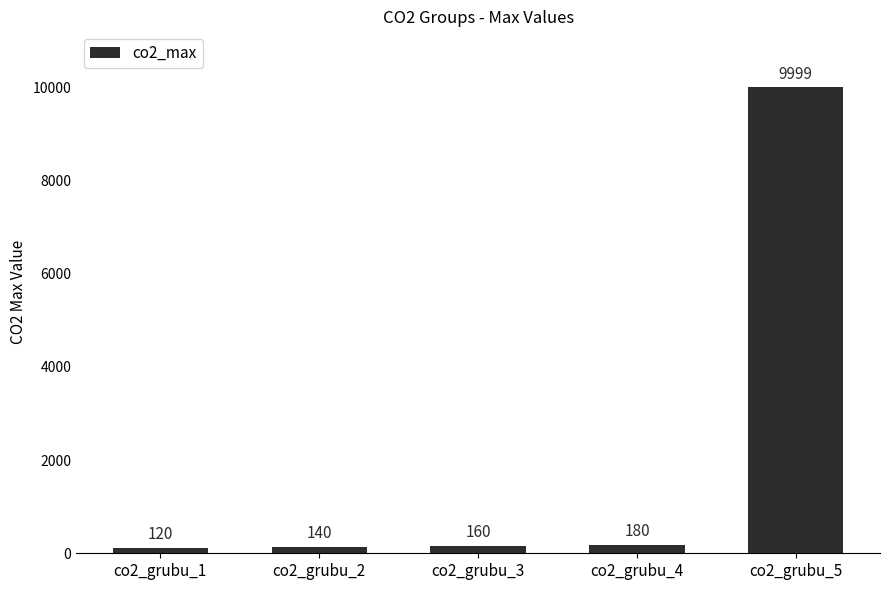

How many bars are there in total?

5